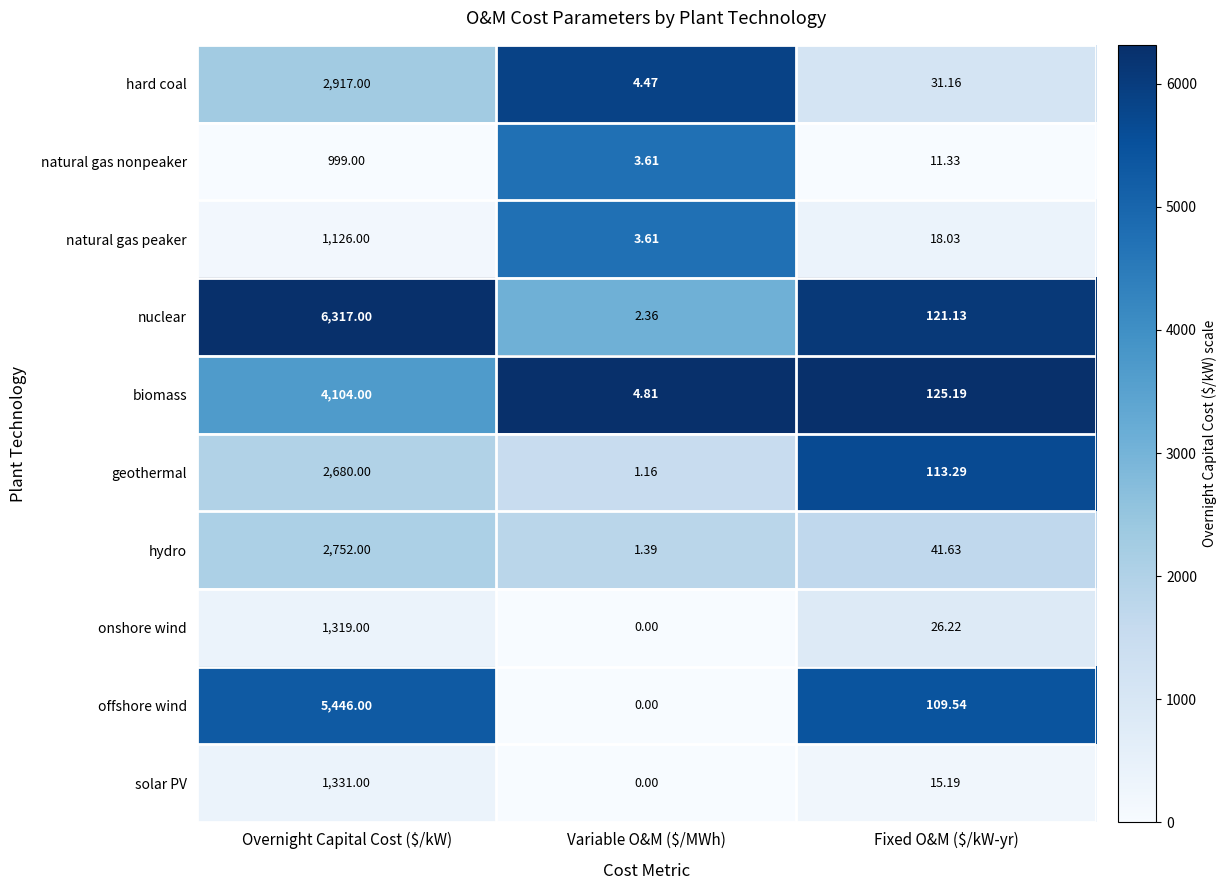

At which label does offshore wind reach its peak?

Overnight Capital Cost ($/kW)